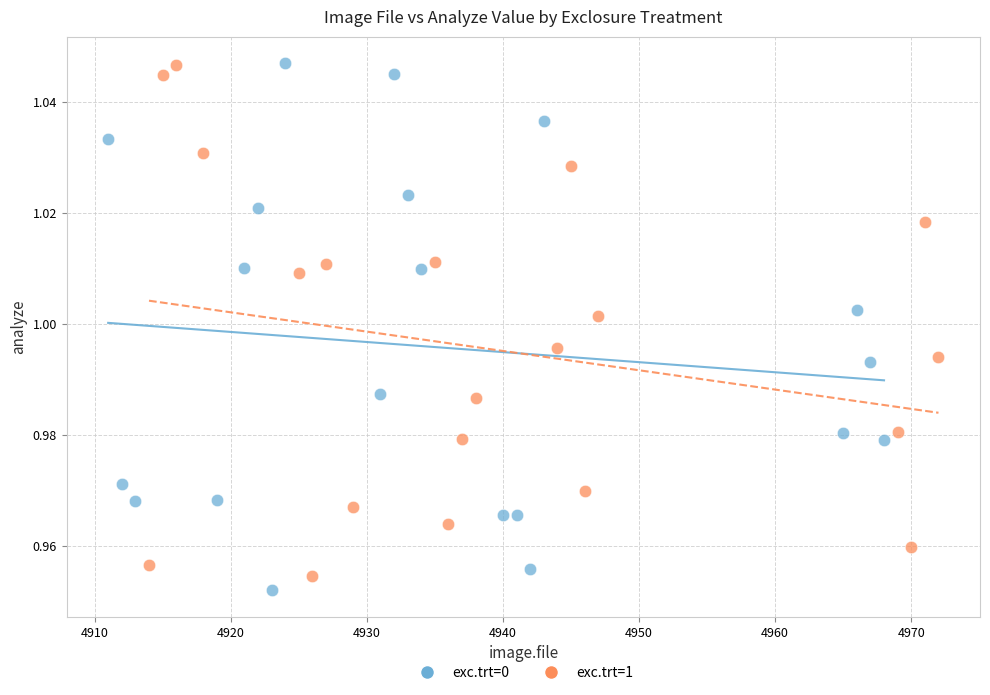

What are all the series names shown in the legend?

exc.trt=0, exc.trt=1